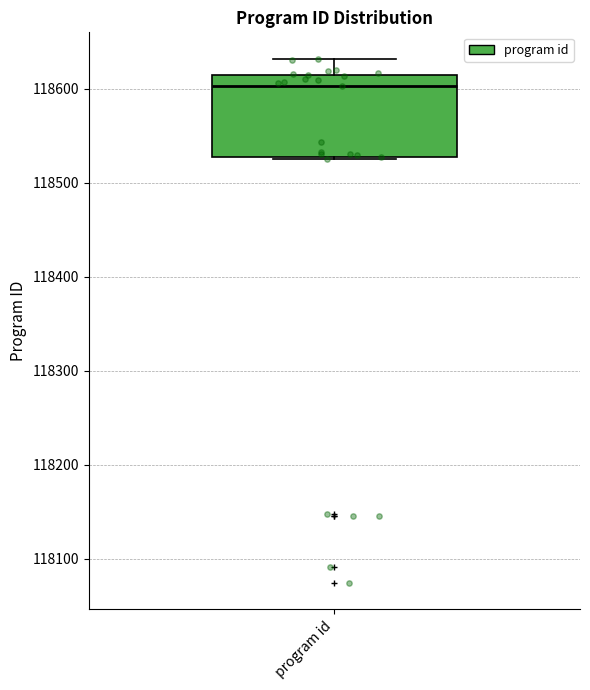

Where is the lower edge of the box for program id on the y-axis? The values are not printed on the chart, so give them approximately, as read against the axis.

118530